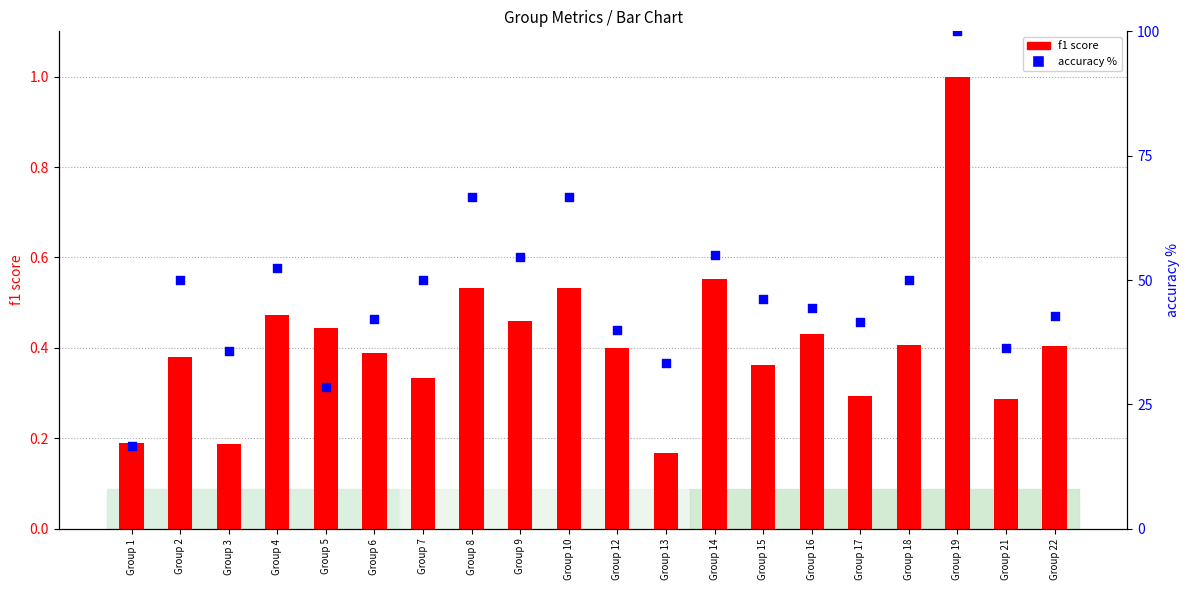

Which series has the largest total across all categories?

accuracy %